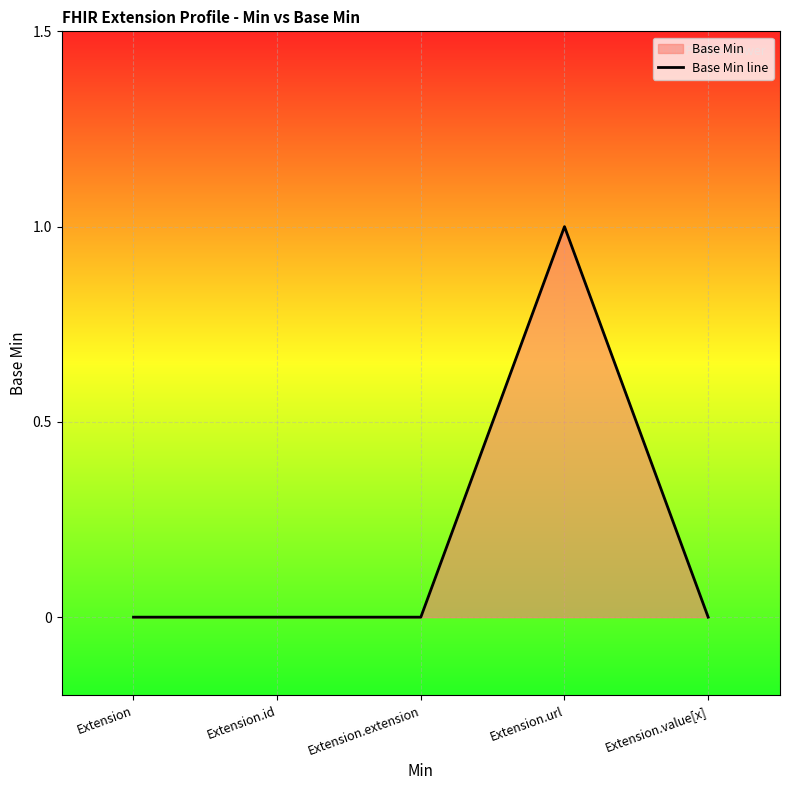

Between Extension.id and Extension, which is larger?

Extension.id